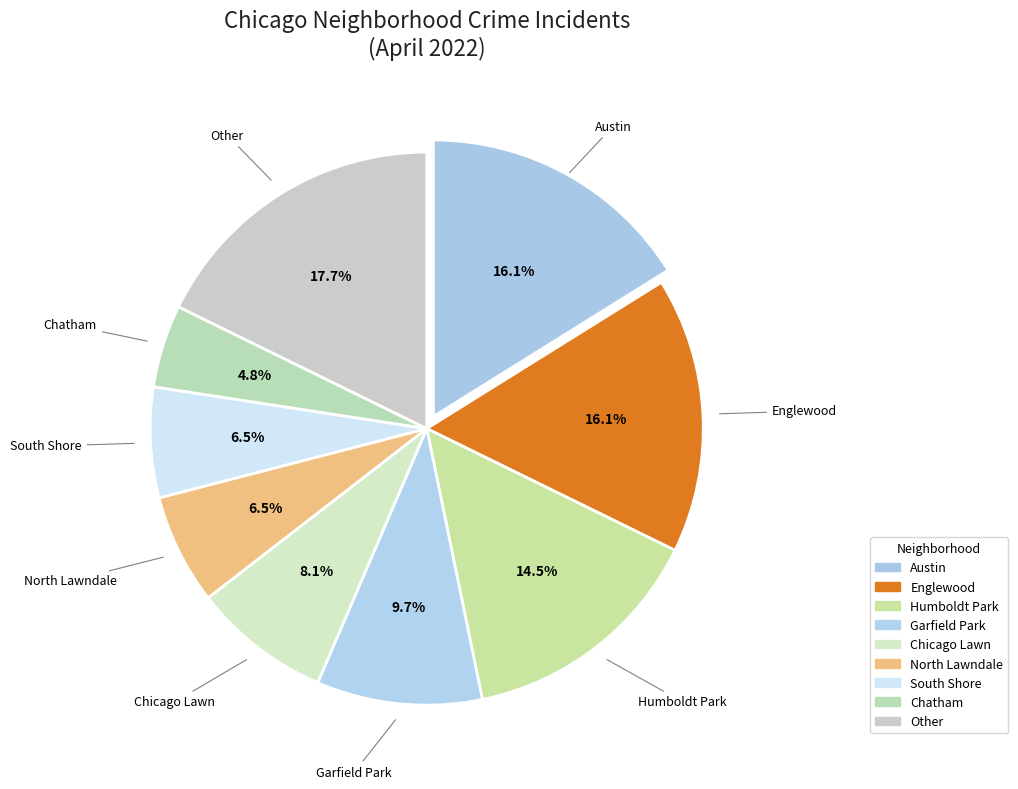

Approximately how many times larger is the value at Austin compared to Other?

0.9